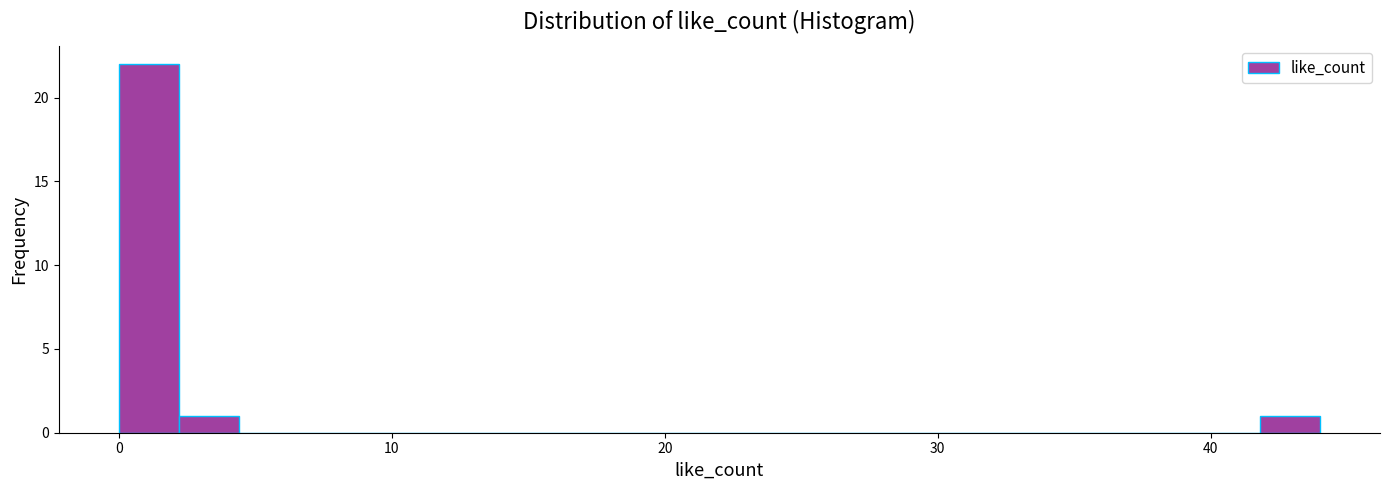

Around what value on the x-axis is the tallest bar? Give the approximate position of its centre, as read against the axis.

1